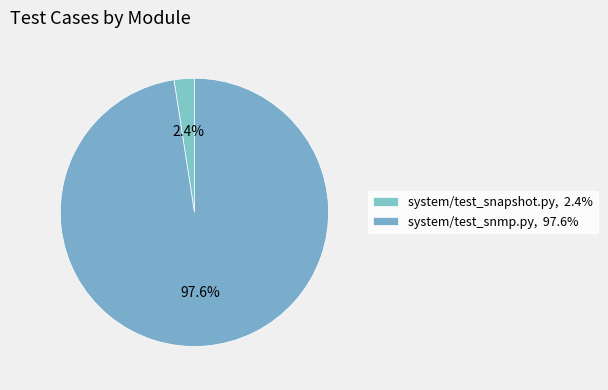

Which category has the smallest portion of the pie?

system/test_snapshot.py